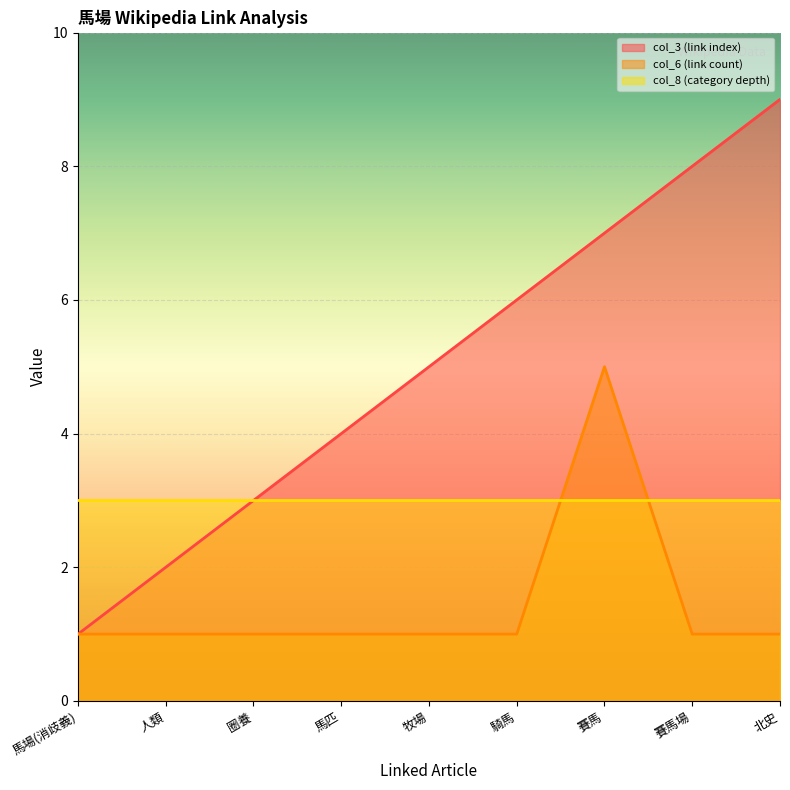

Which series has the largest total across all categories?

col_3 (link index)